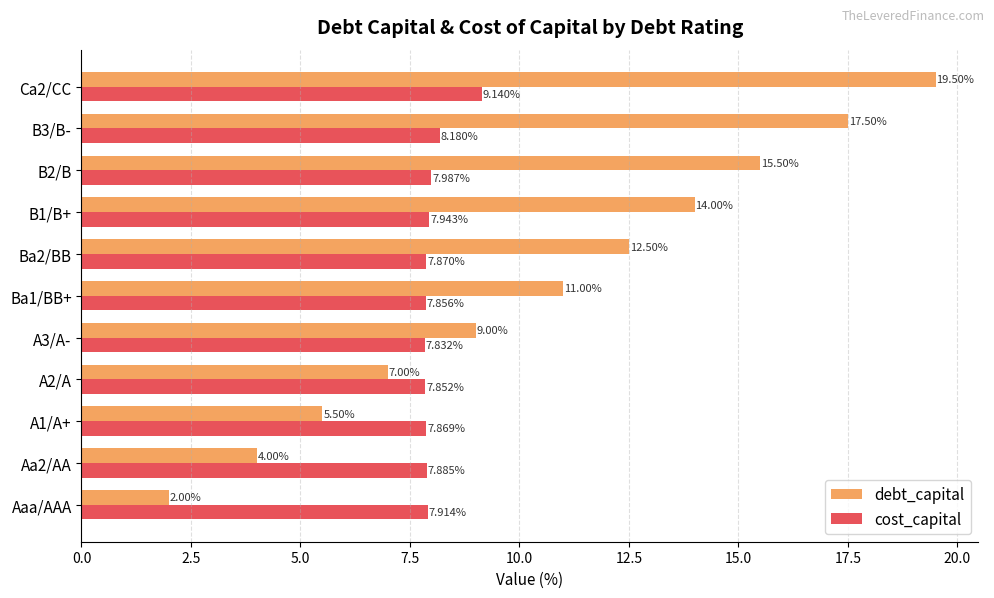

At which category is the sum across all series the highest?

Ca2/CC